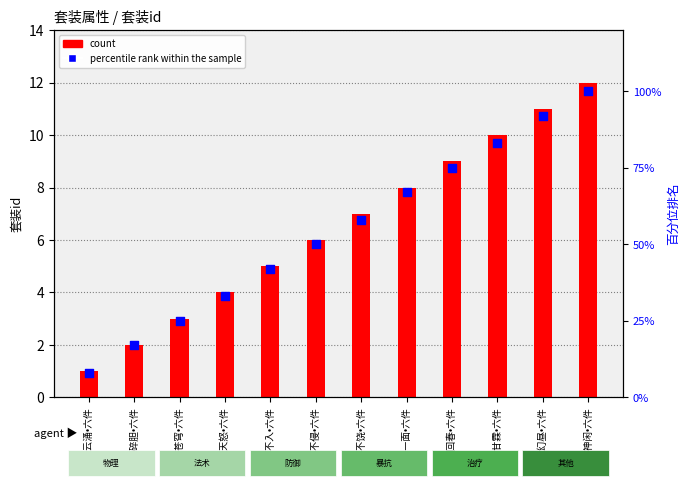

What is the total value across all series at 气定神闲•六件?

112